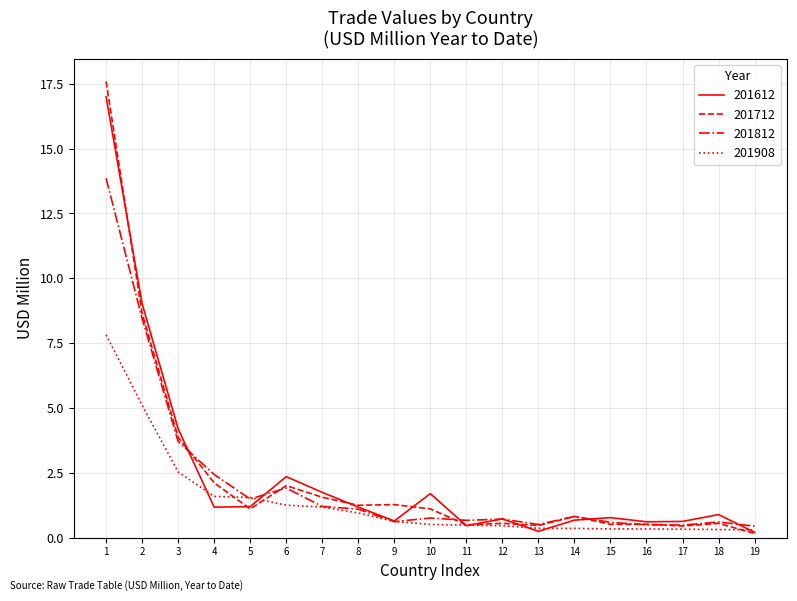

What is the difference between the second highest and minimum values in the 201812 series?

8.0